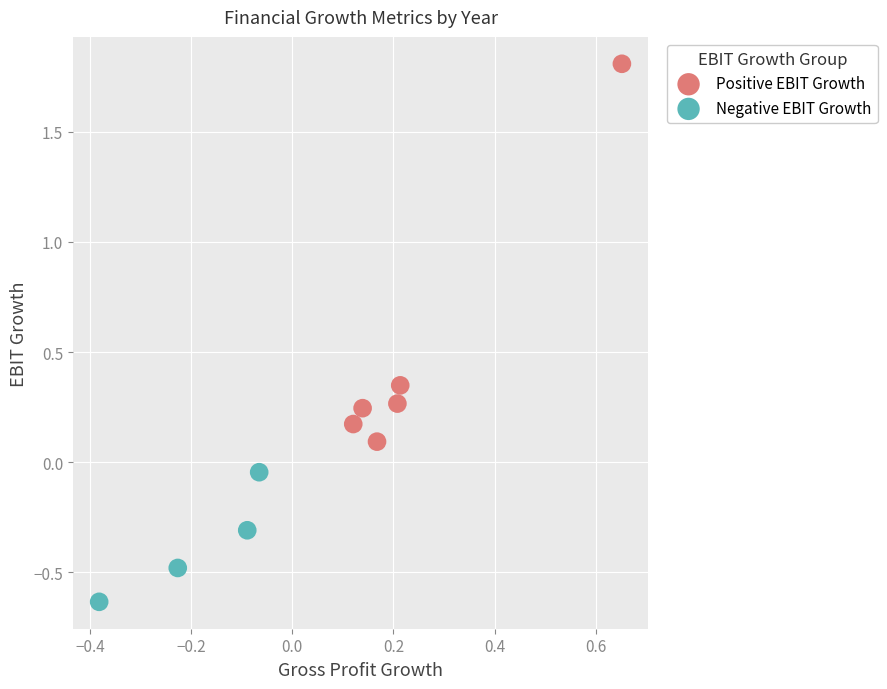

Which series has the largest Y range (max minus min)?

Positive EBIT Growth